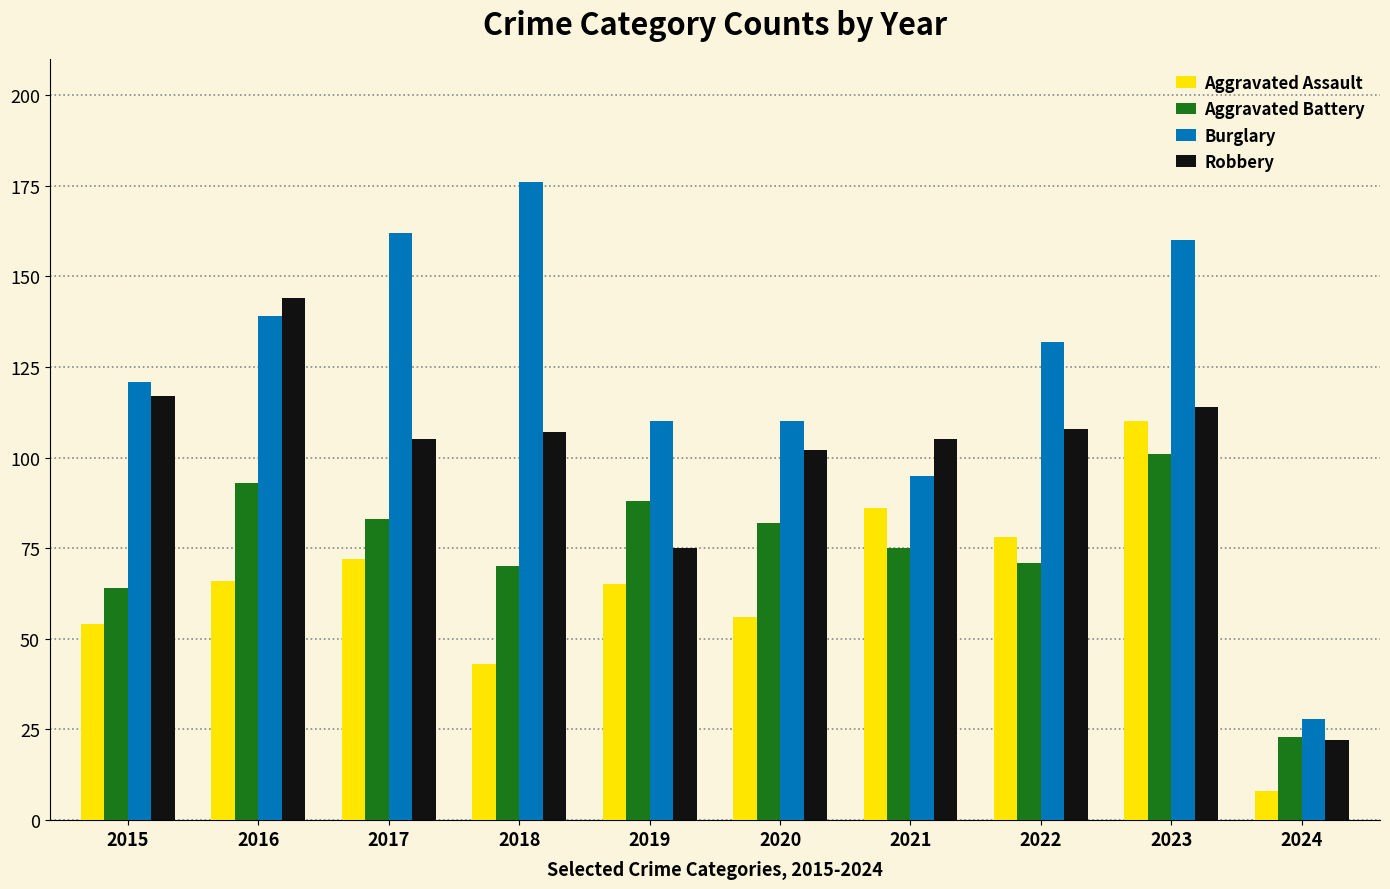

Which series has the largest total across all categories?

Burglary